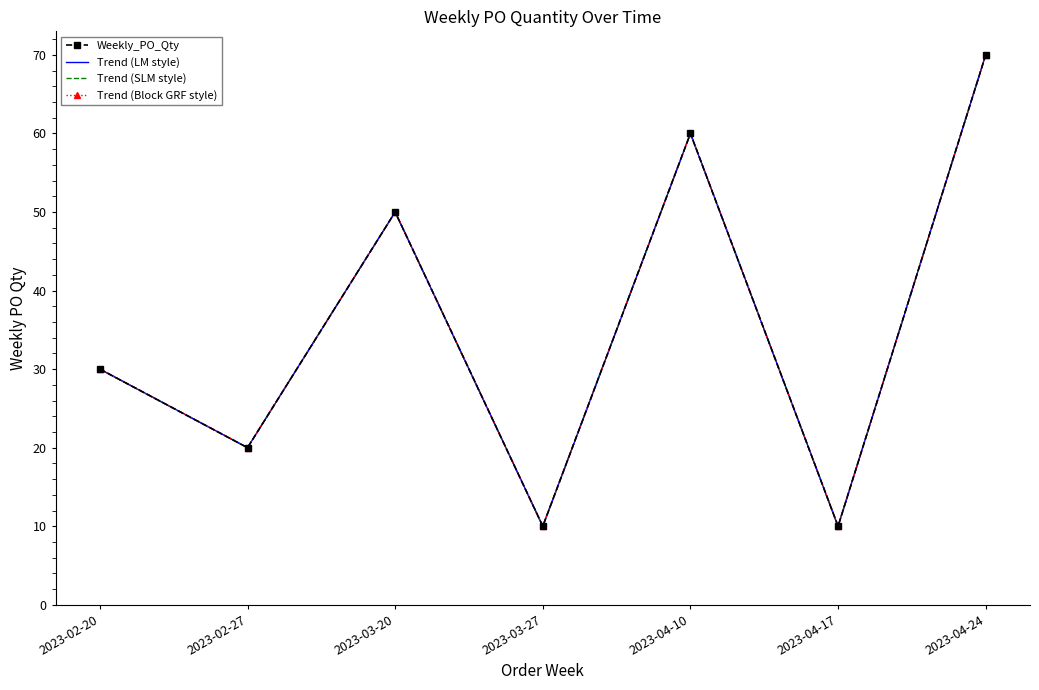

Does the chart have visible grid lines?

No